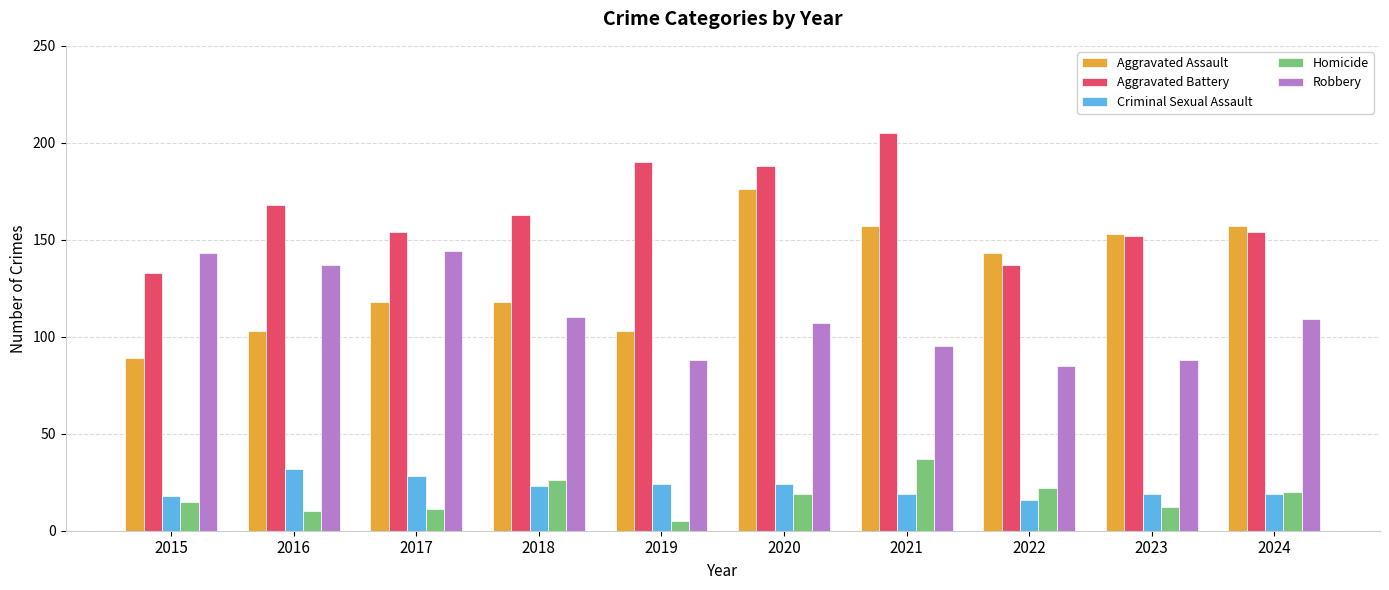

What are all the series names shown in the legend?

Aggravated Assault, Aggravated Battery, Criminal Sexual Assault, Homicide, Robbery